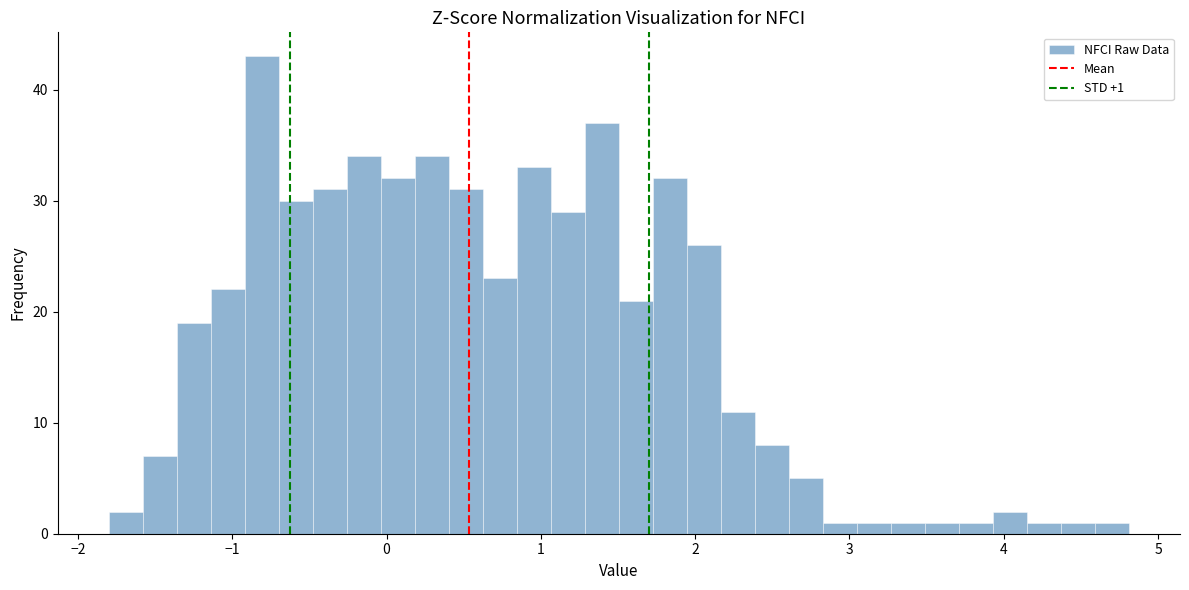

Read against the x-axis, roughly where is the centre of the tallest bar?

-0.8